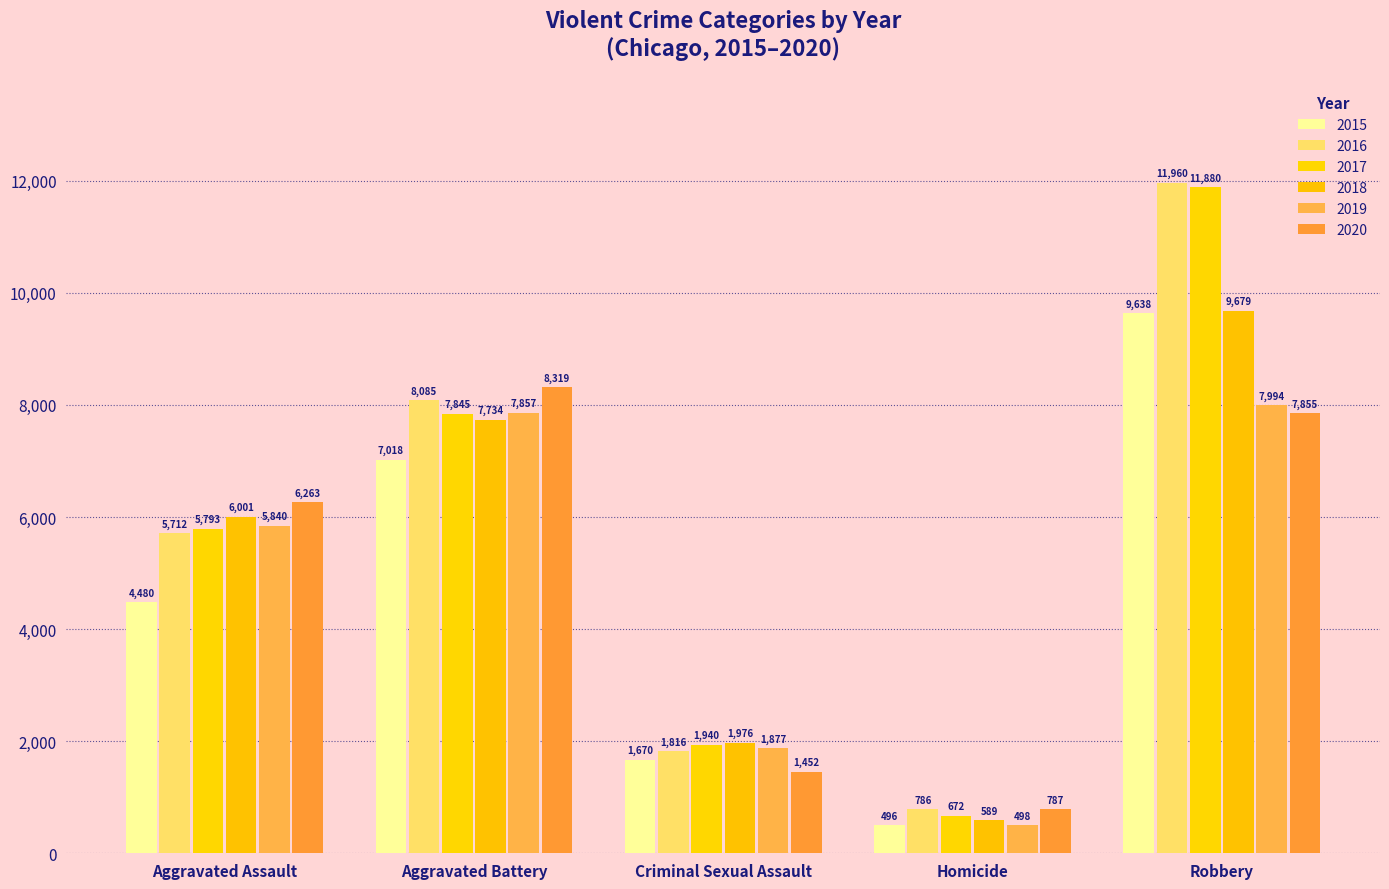

How many data points in 2020 are less than 6263?

2